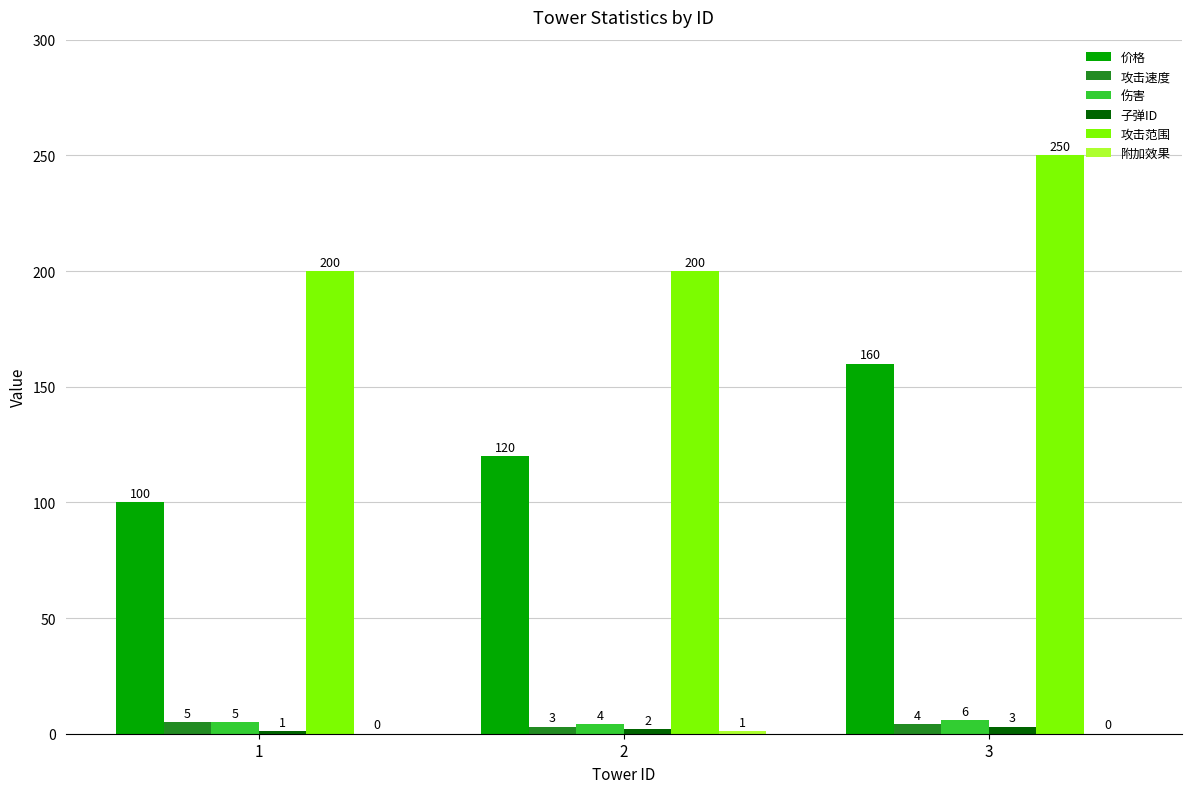

How many data points does each series have?

3